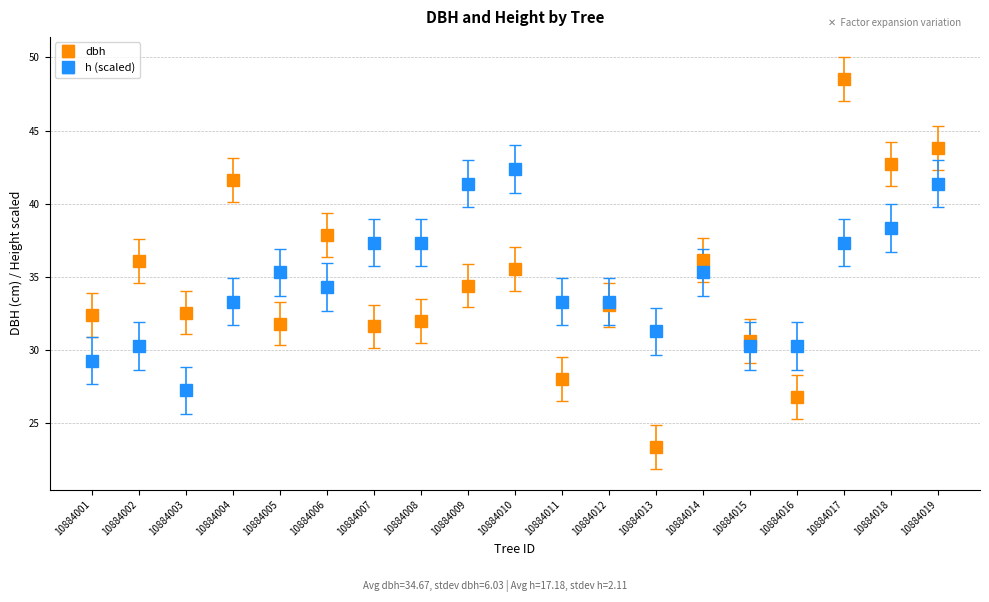

Is the value of h (scaled) at 10884009 greater than the value of dbh at 10884015?

Yes